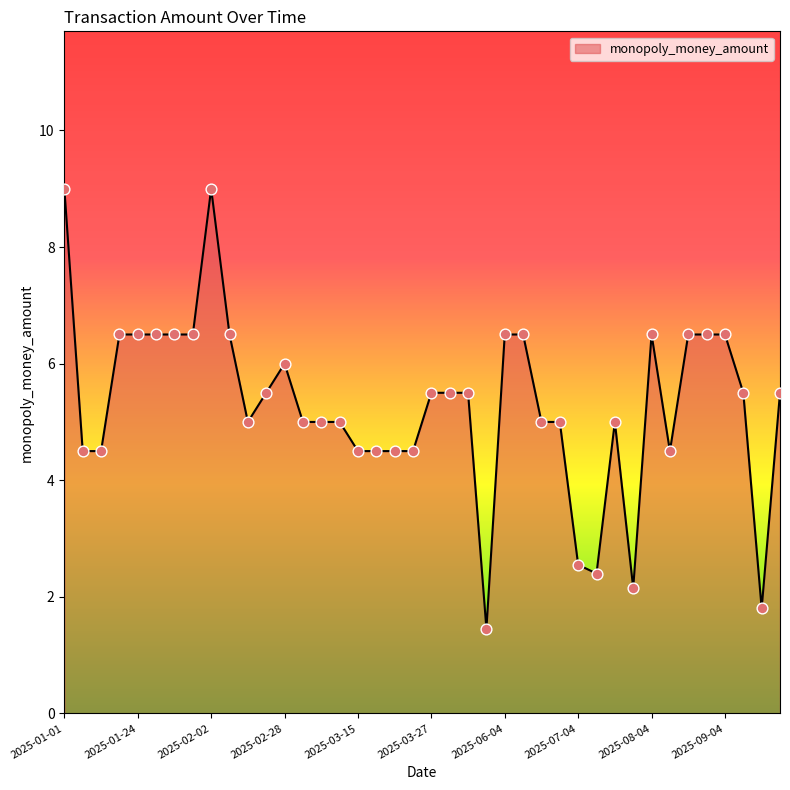

What is the maximum value shown in the chart?

9.0